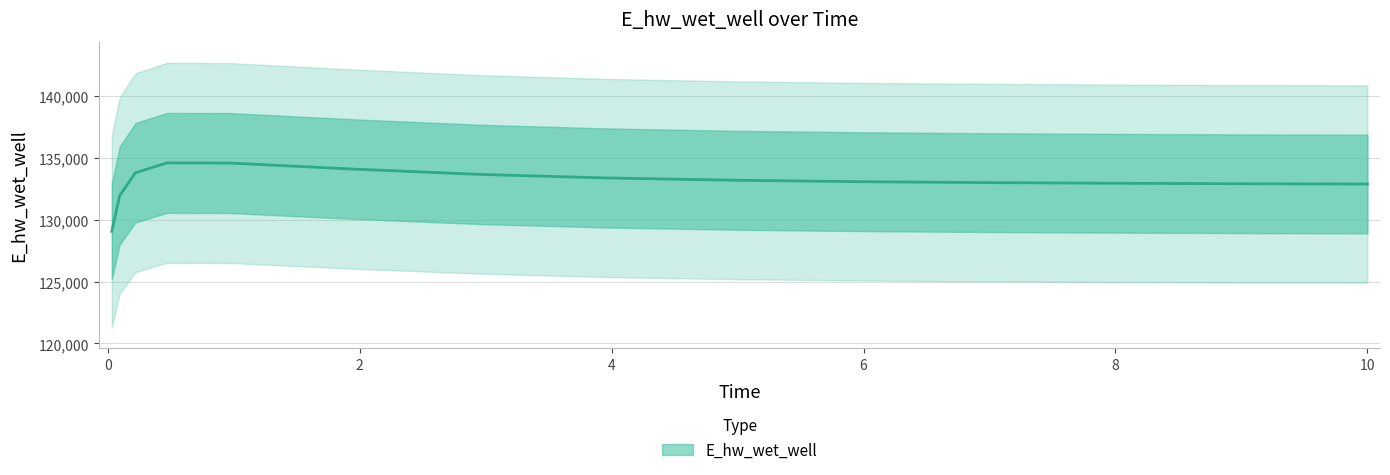

Rank the categories by value from lowest to highest.

0.03125, 0.09375, 10.0, 9.96875, 8.96875, 7.96875, 6.96875, 5.96875, 4.96875, 3.96875, 2.96875, 0.21875, 1.96875, 0.96875, 0.46875